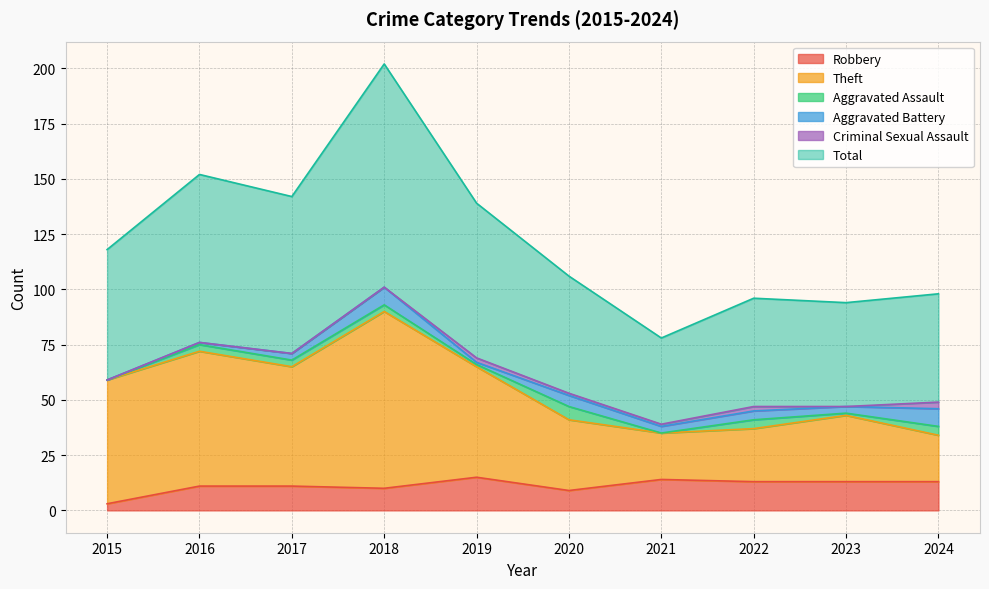

True or false: Robbery has a value of 4 at 2024.

False